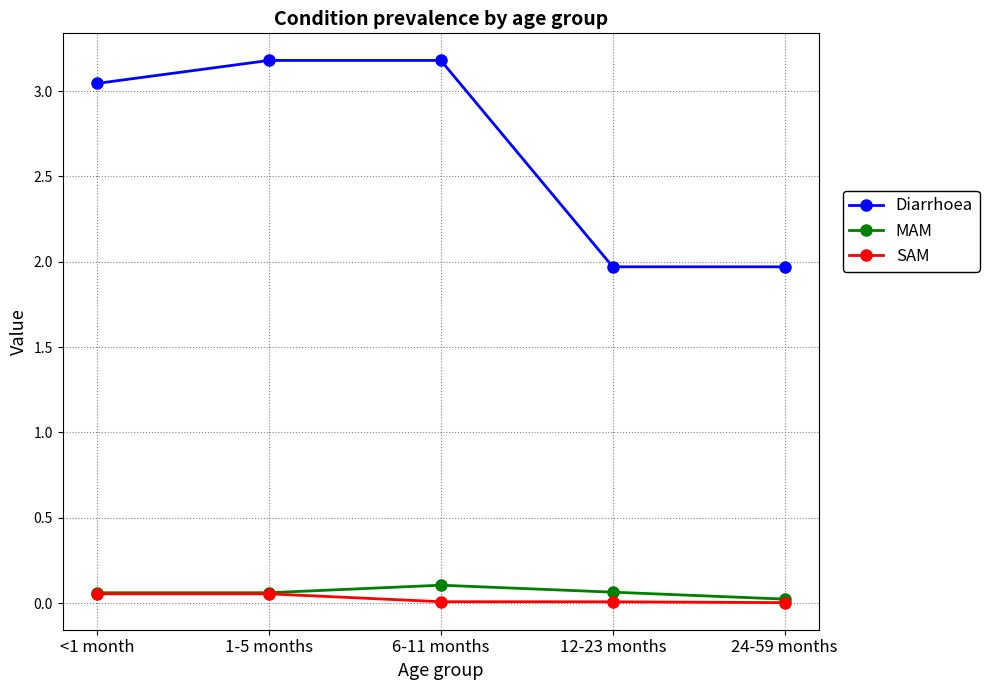

What is the difference between the maximum and minimum values in the Diarrhoea series?

1.2